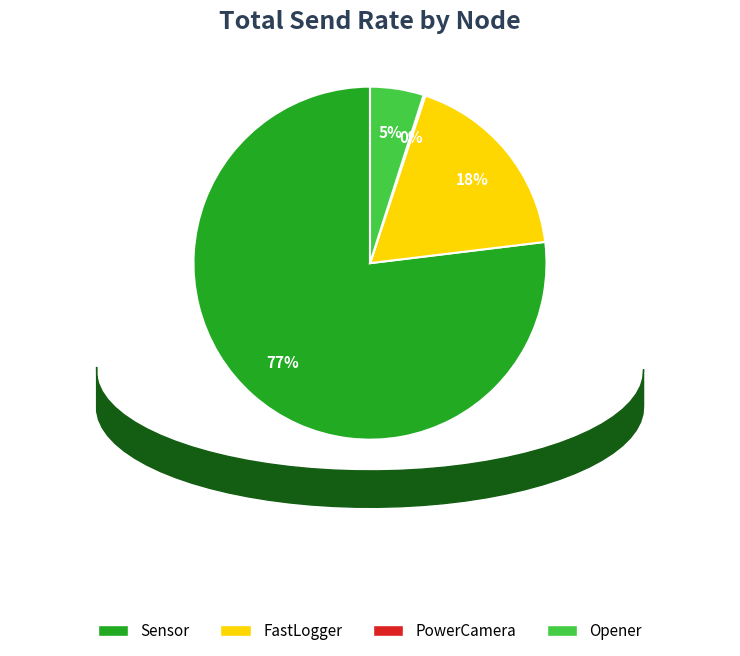

Which slice represents more than half of the pie?

Sensor